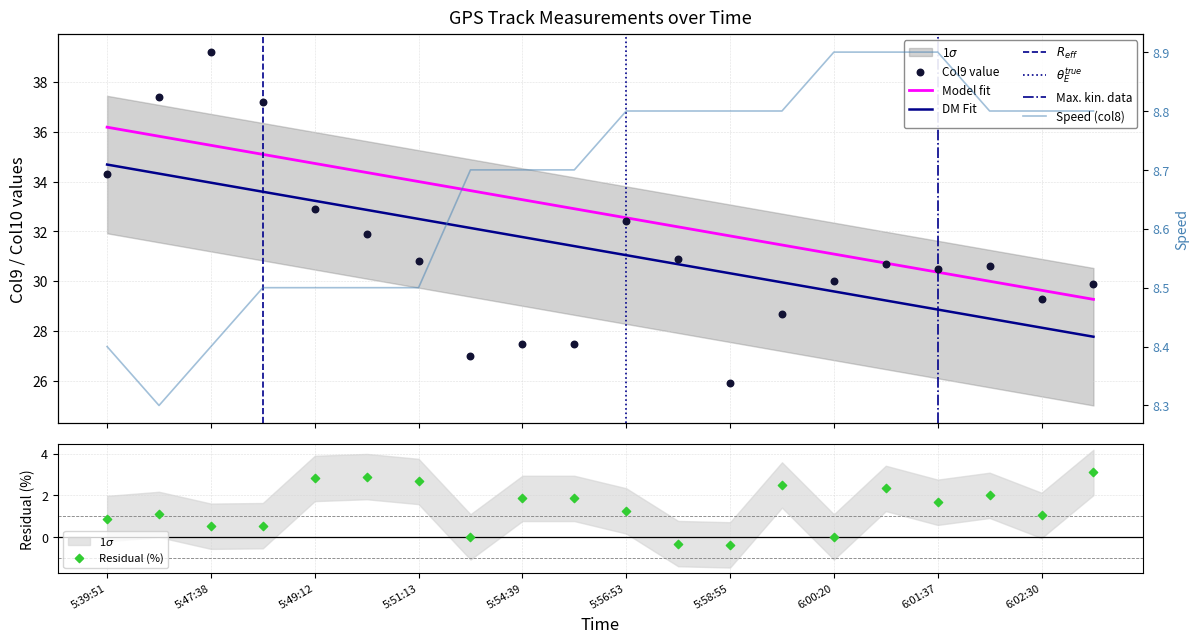

At how many categories does at least one series exceed 33?

4